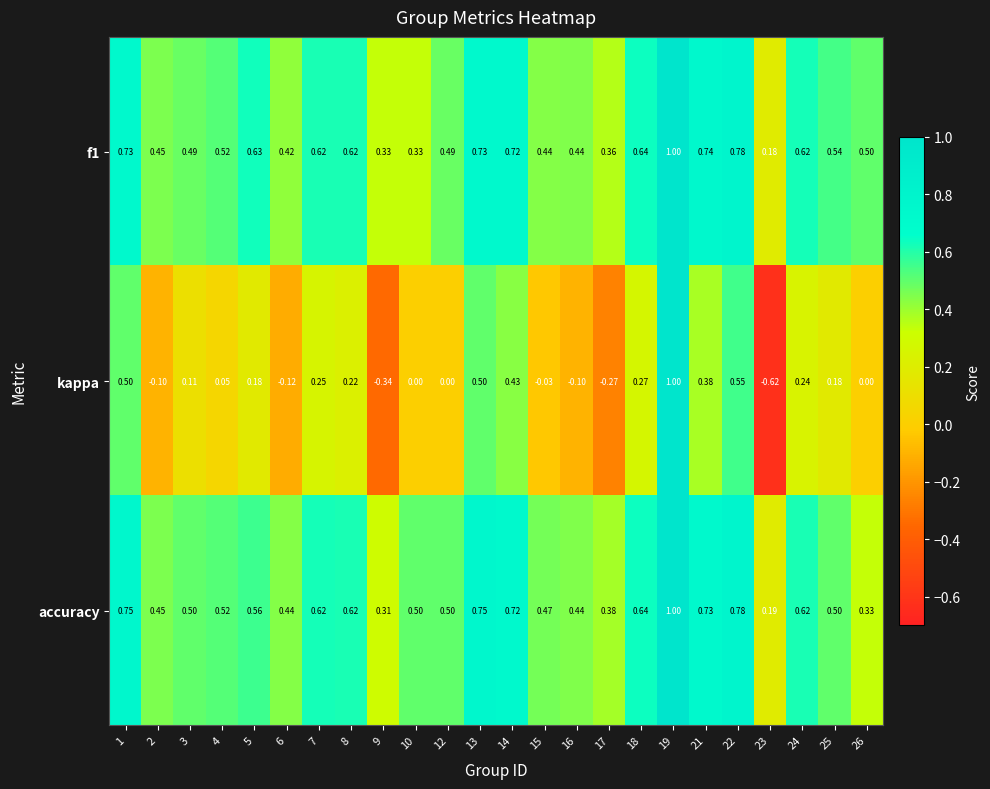

Which series has the largest range (max minus min)?

kappa